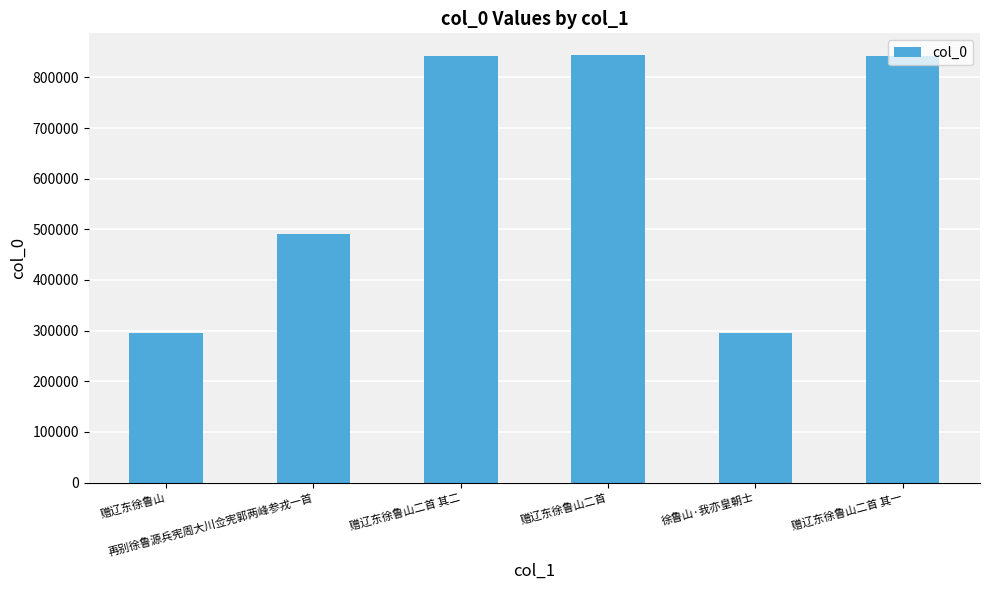

True or false: the data shows 841437 at 再别徐鲁源兵宪周大川佥宪郭两峰参戎一首.

False